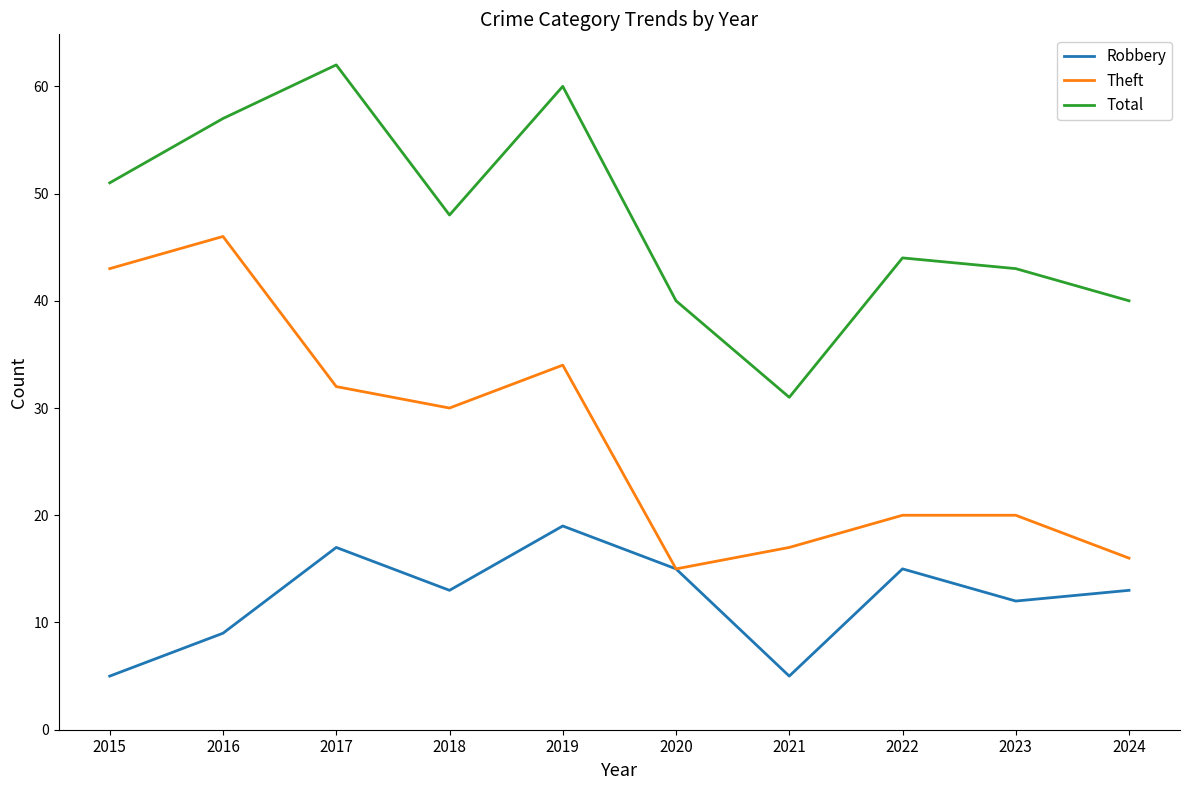

Where is the first local minimum for Total?

2018